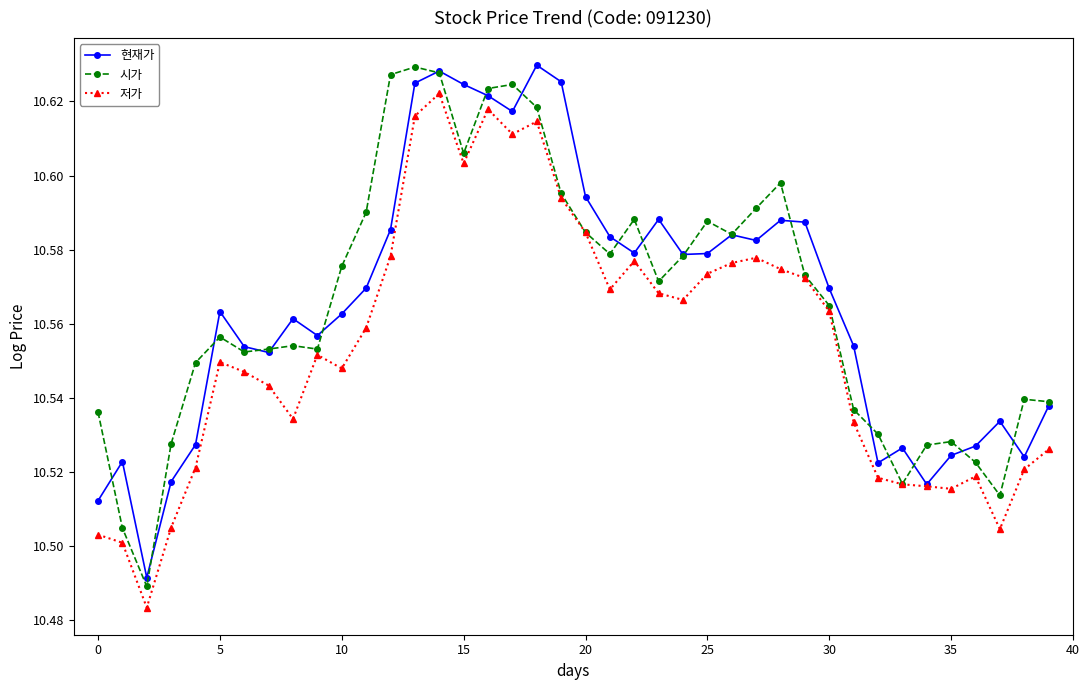

How many lines are shown in the chart?

3